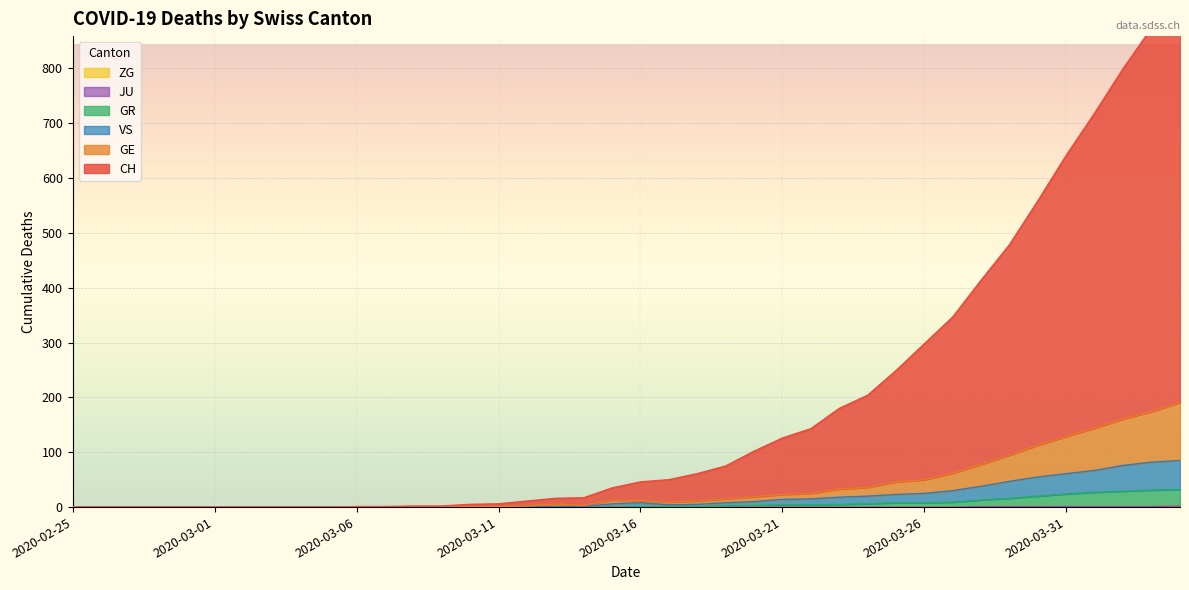

Is it true that GE equals 1 at 2020-03-14?

False